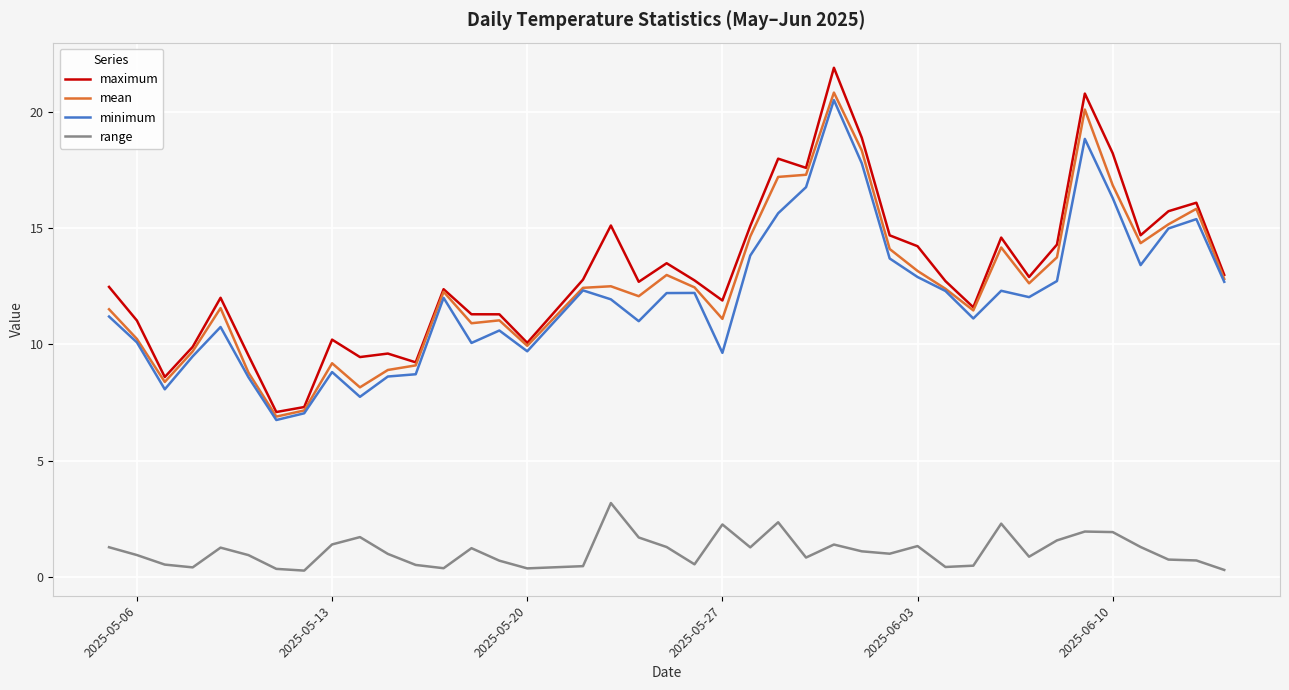

What are all the series names shown in the legend?

maximum, mean, minimum, range